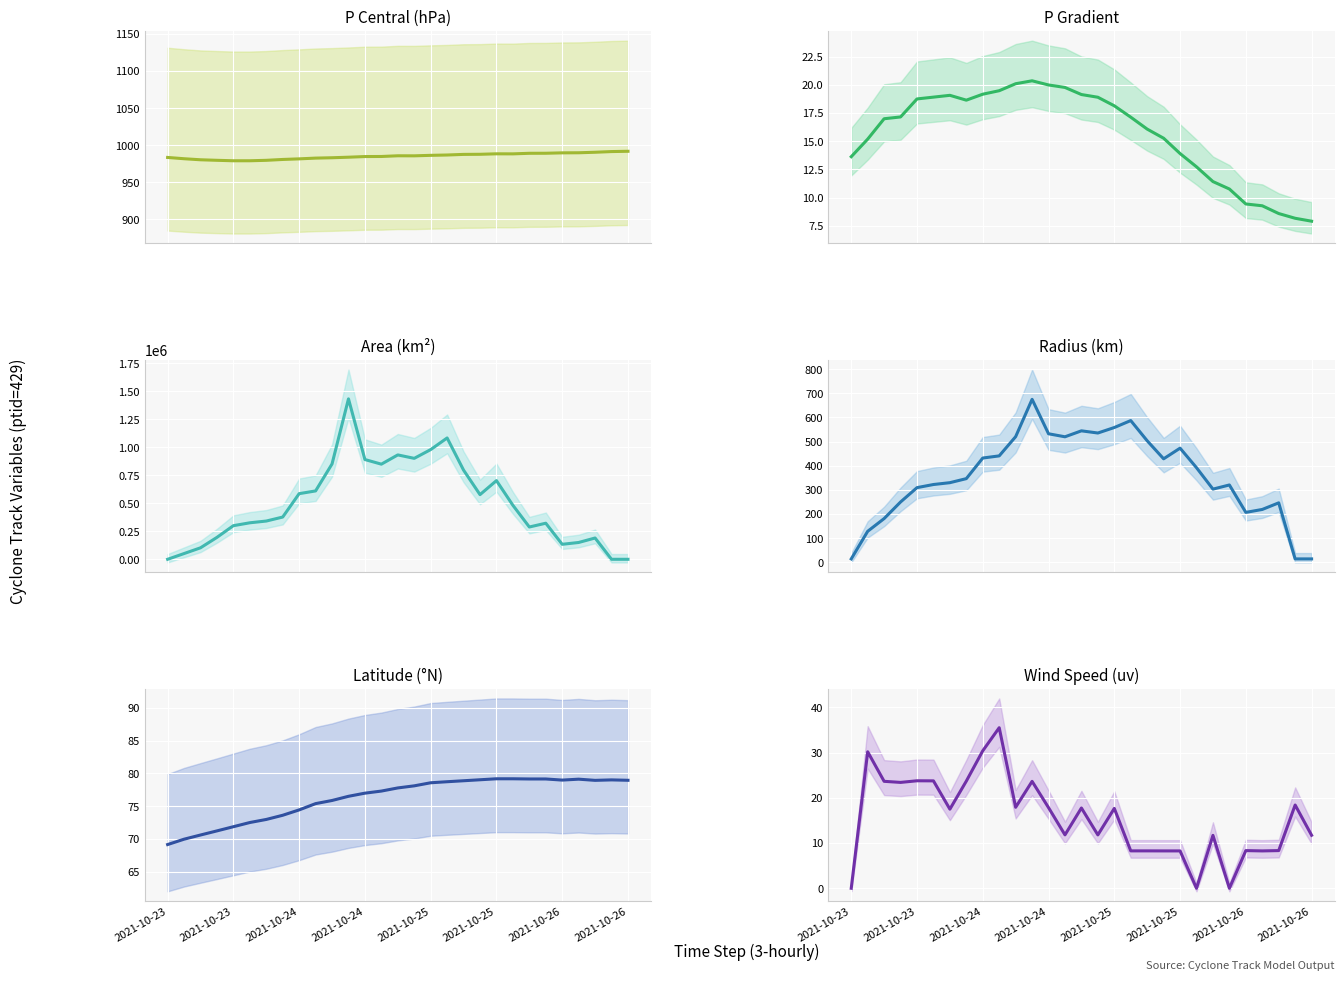

Where is the first local maximum for Latitude (°N)?

25